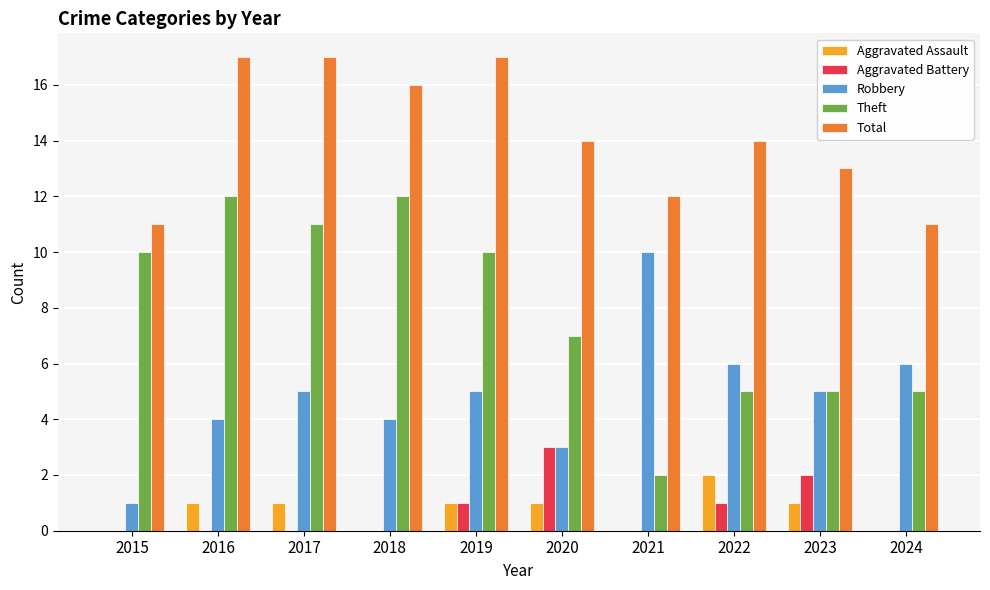

Reading left to right, what are all the values shown in this chart?

Aggravated Assault: 2015=0	2016=1	2017=1	2018=0	2019=1	2020=1	2021=0	2022=2	2023=1	2024=0
Aggravated Battery: 2015=0	2016=0	2017=0	2018=0	2019=1	2020=3	2021=0	2022=1	2023=2	2024=0
Robbery: 2015=1	2016=4	2017=5	2018=4	2019=5	2020=3	2021=10	2022=6	2023=5	2024=6
Theft: 2015=10	2016=12	2017=11	2018=12	2019=10	2020=7	2021=2	2022=5	2023=5	2024=5
Total: 2015=11	2016=17	2017=17	2018=16	2019=17	2020=14	2021=12	2022=14	2023=13	2024=11